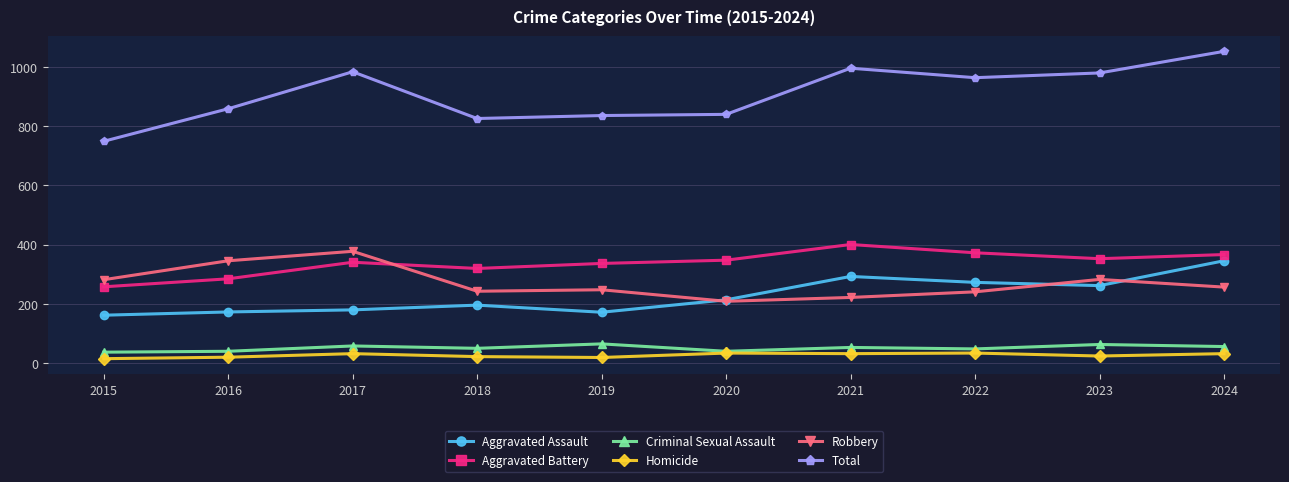

True or false: Robbery and Homicide intersect in this chart.

False